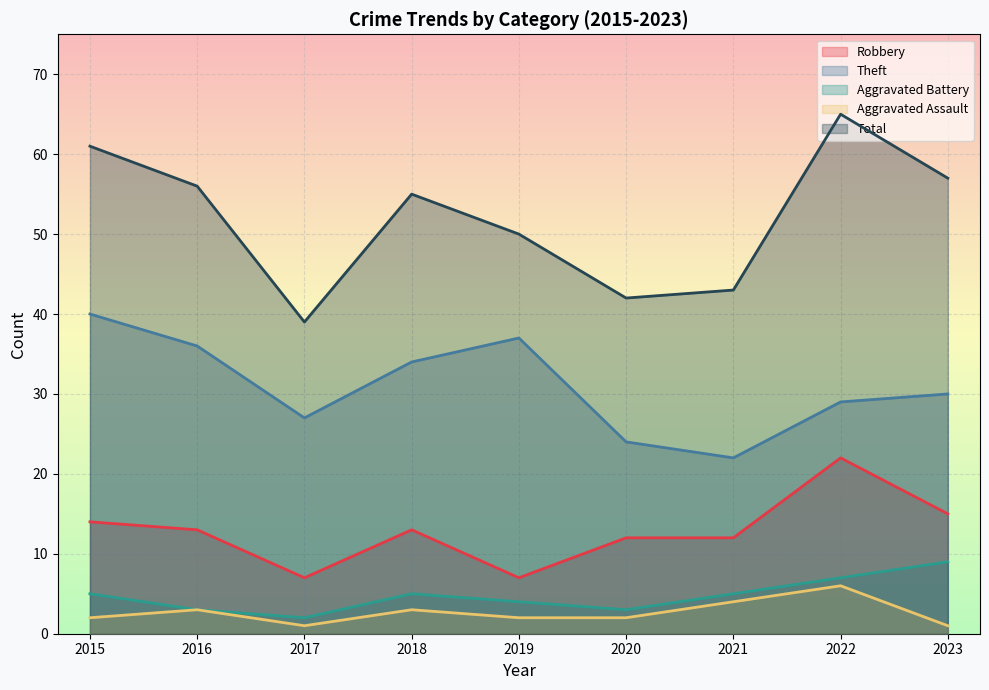

How many Aggravated Battery values are between 3 and 5?

6